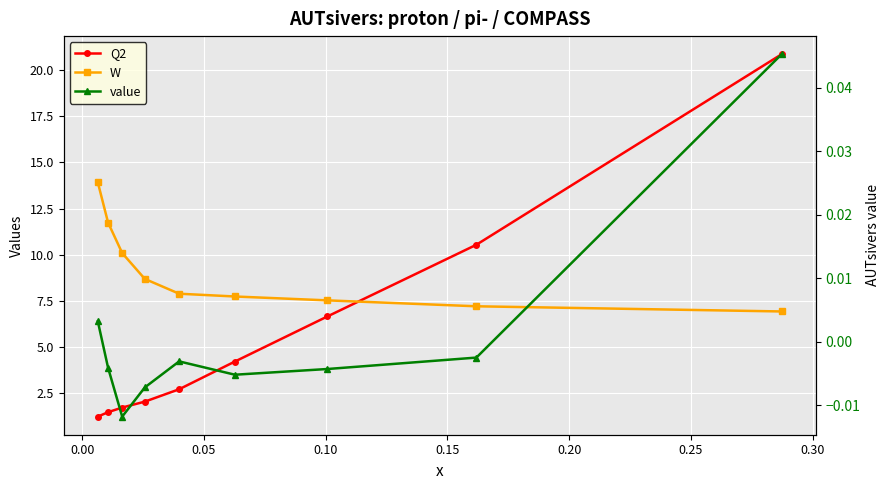

List the series in order of their overall mean, highest first.

W, Q2, value